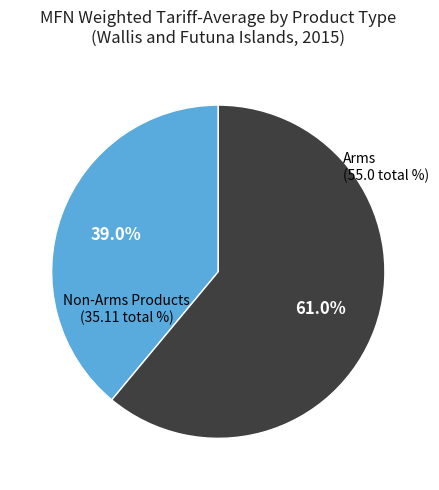

Is there a majority slice in this chart?

Yes